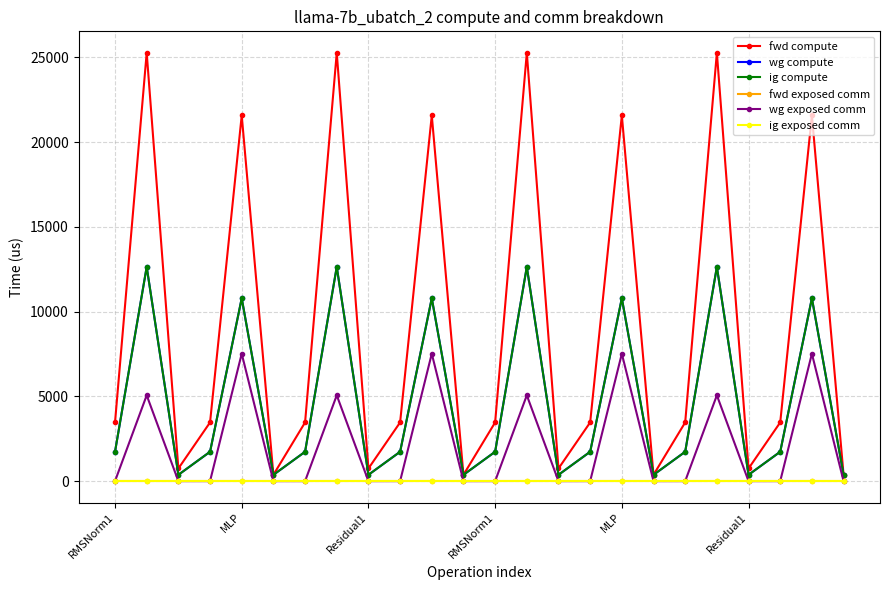

How many interior local peaks does the ig compute series have?

8